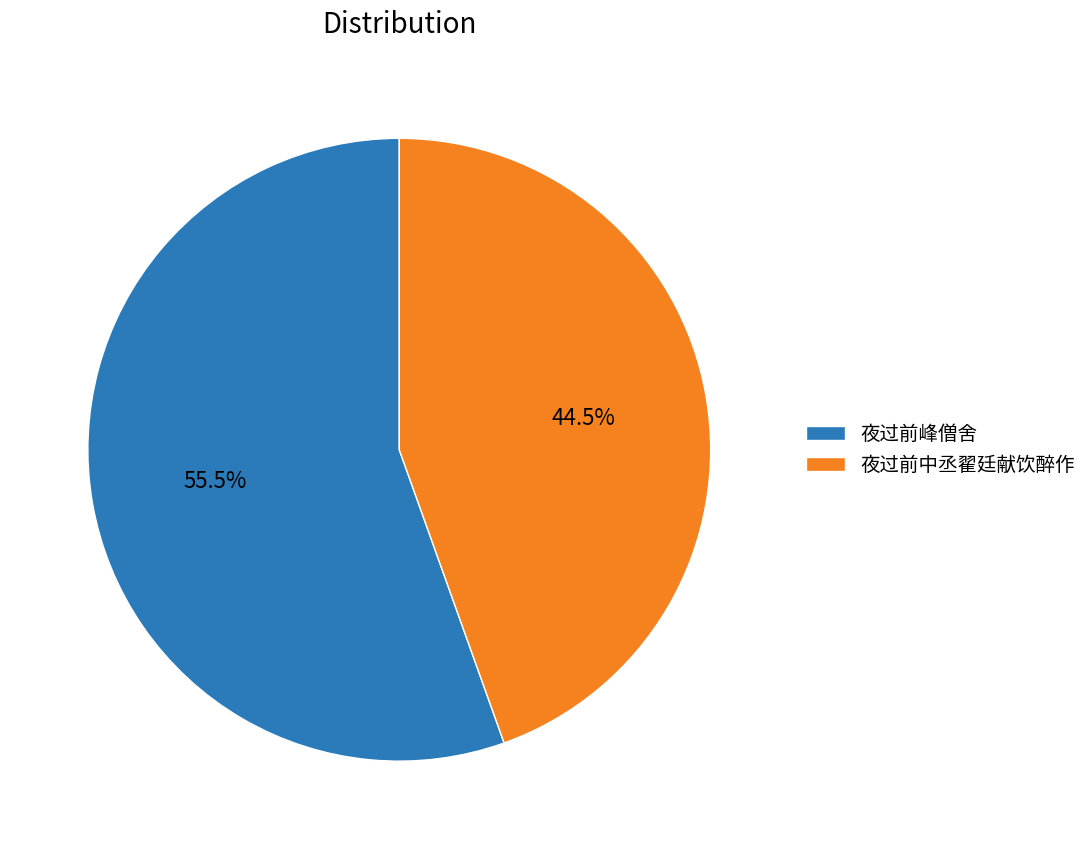

Rank the categories by value from lowest to highest.

夜过前中丞翟廷献饮醉作, 夜过前峰僧舍